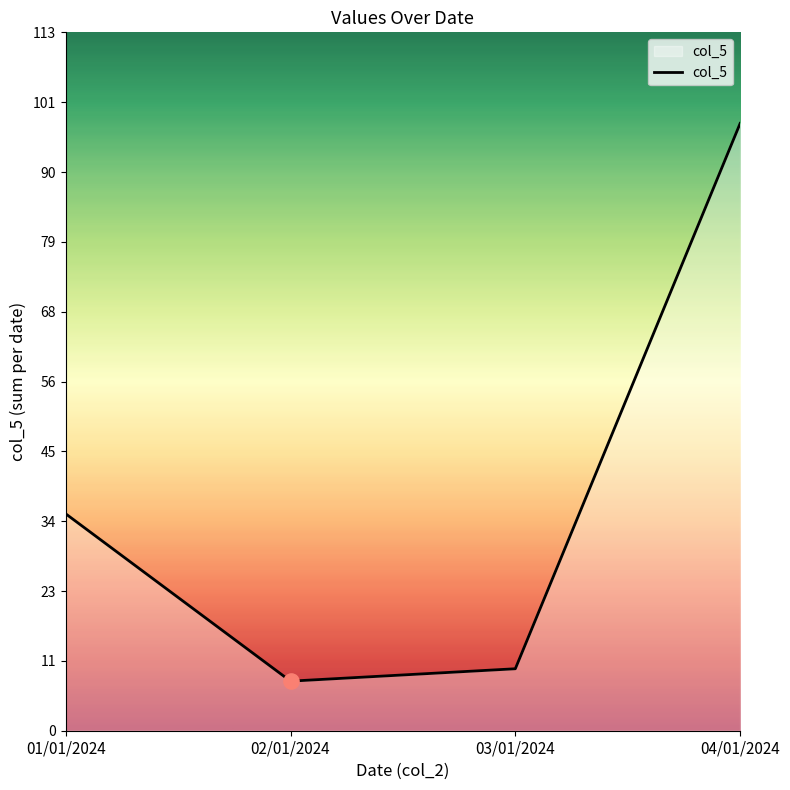

Which has a higher value, 01/01/2024 or 02/01/2024?

01/01/2024